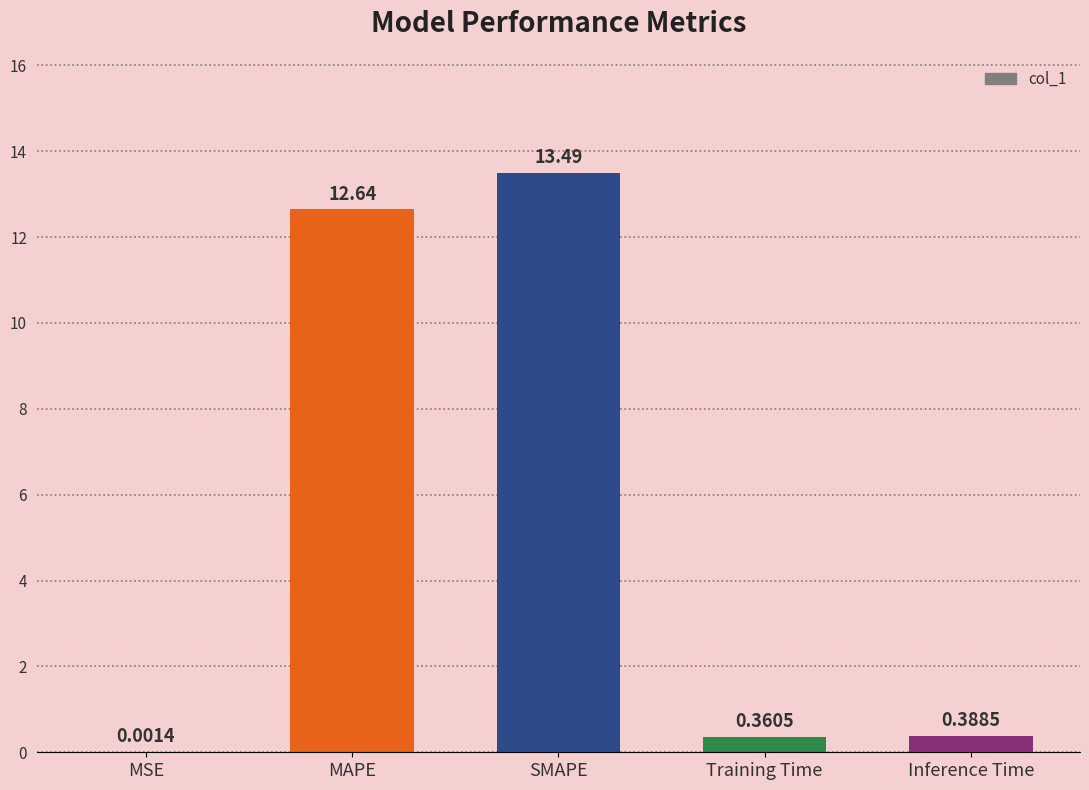

What is the difference between the values at MAPE and SMAPE?

0.9